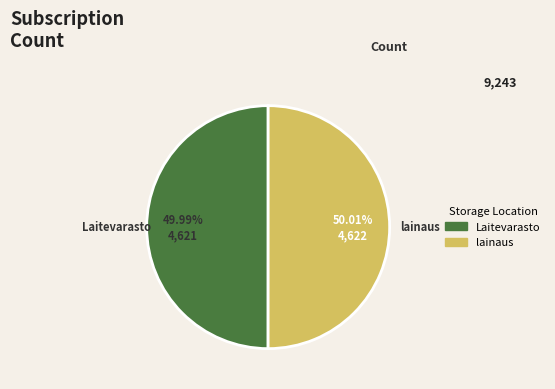

To the nearest percent, what percentage of the pie is lainaus?

50%